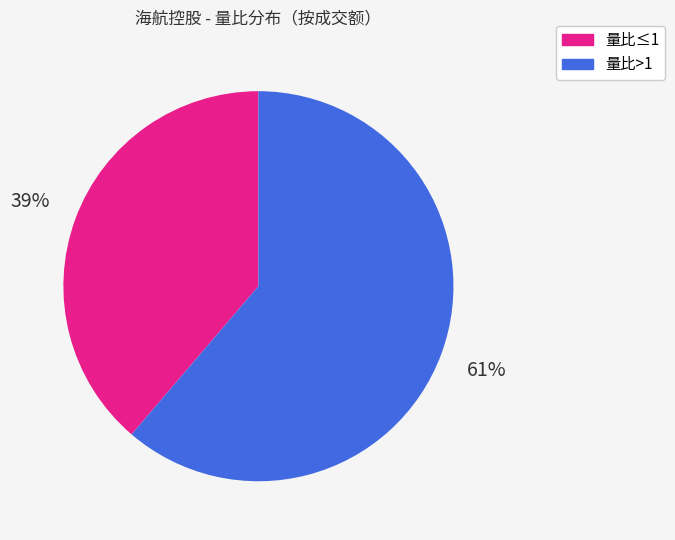

To the nearest percent, what is the average slice percentage?

50%